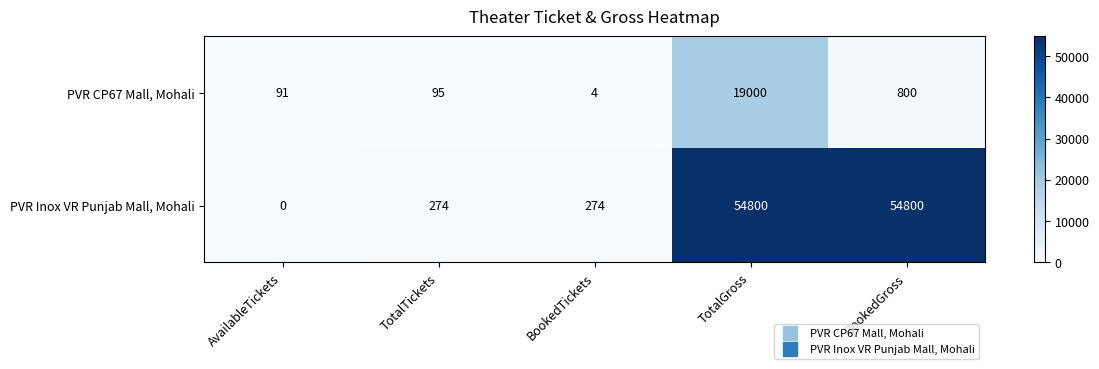

What is the difference between the maximum and minimum values in the PVR Inox VR Punjab Mall, Mohali series?

54800